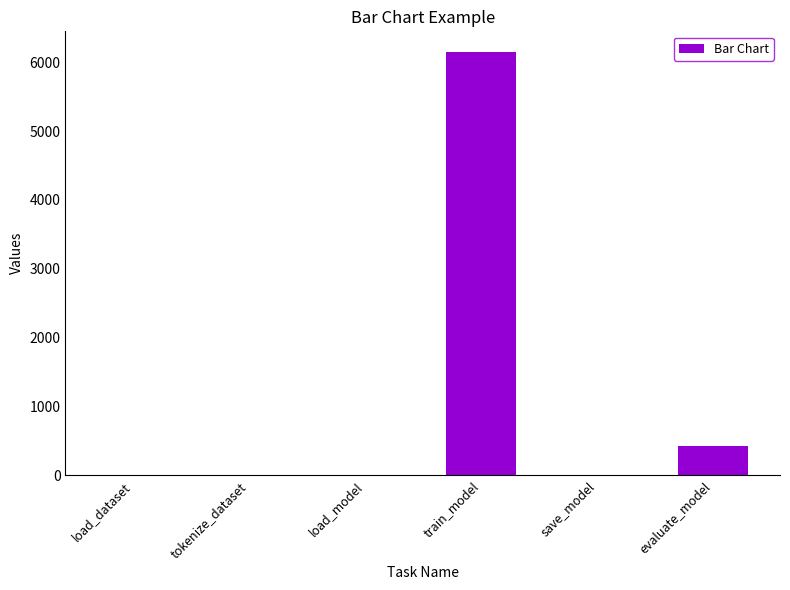

How many data points does each series have?

6